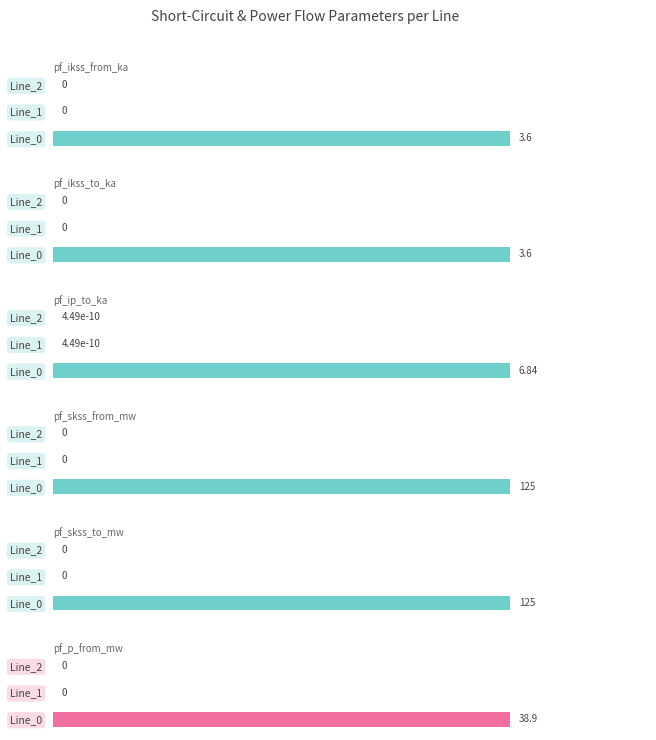

The pf_skss_from_mw series shows 0.0 at Line_2. True or false?

True